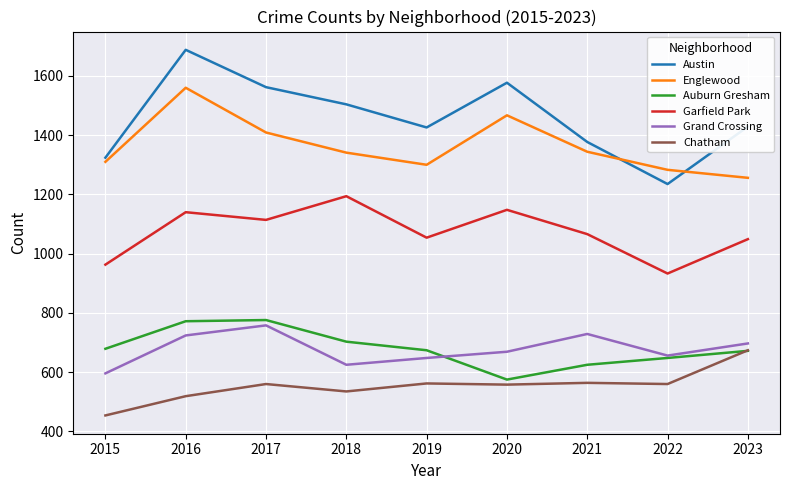

Is it true that Auburn Gresham equals 903 at 2020?

False